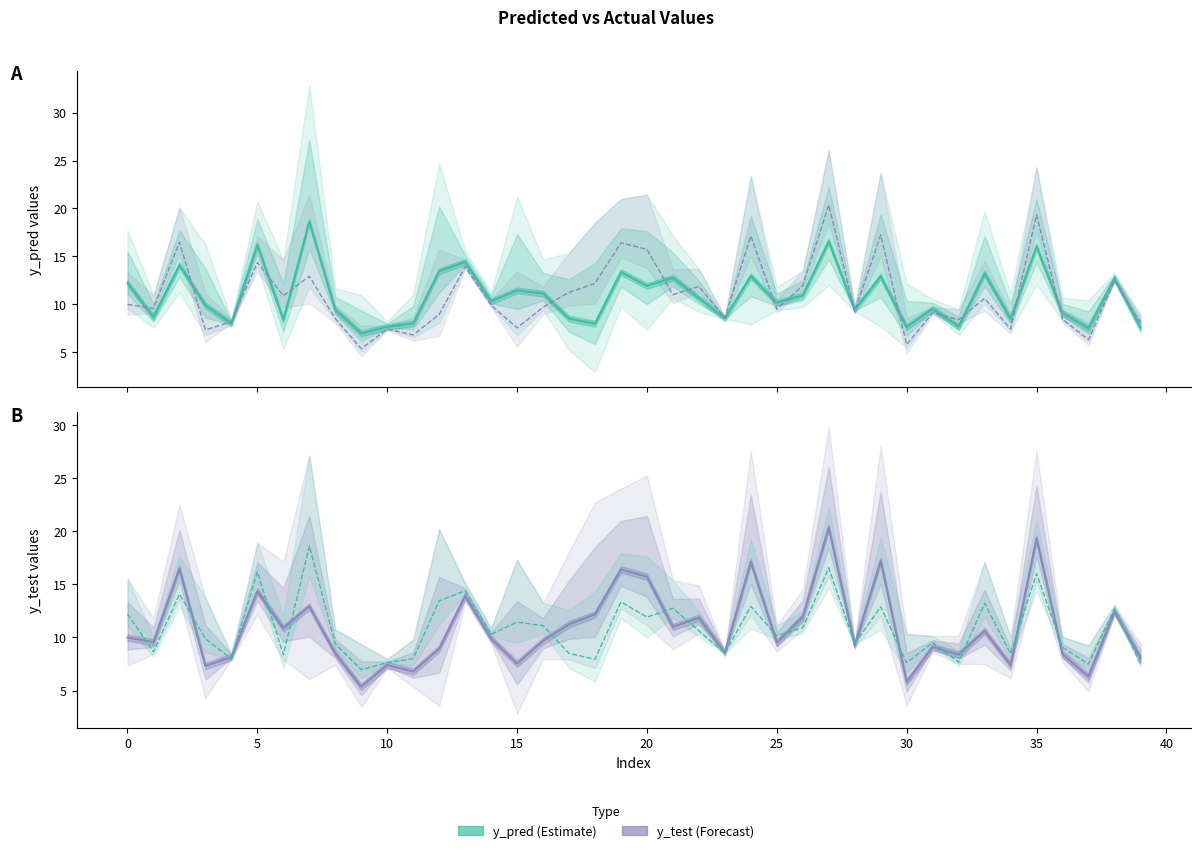

How many data points does each series have?

40